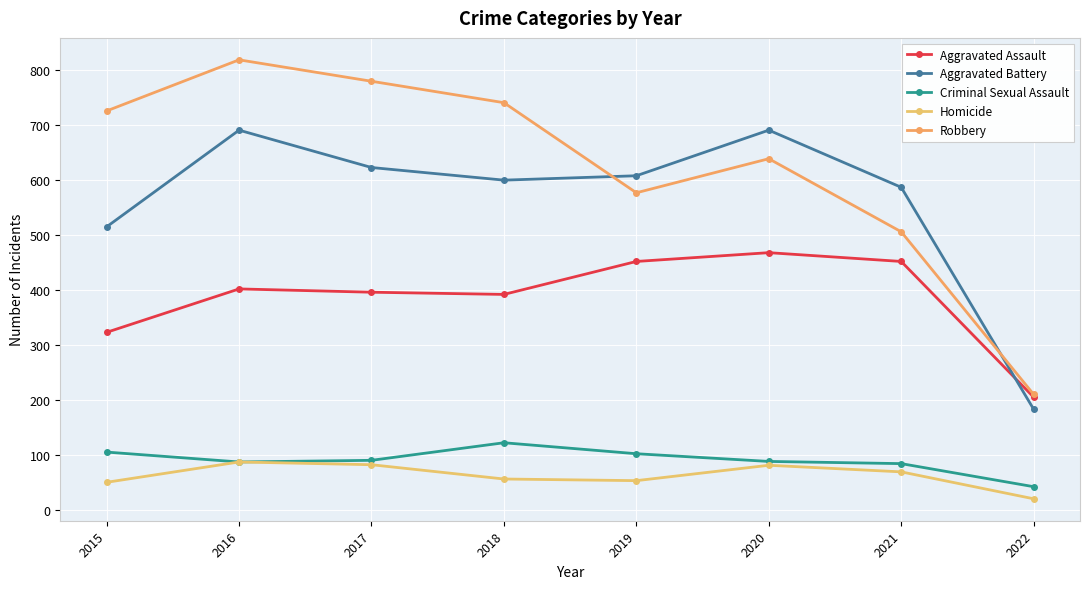

Count the number of data series in this chart.

5